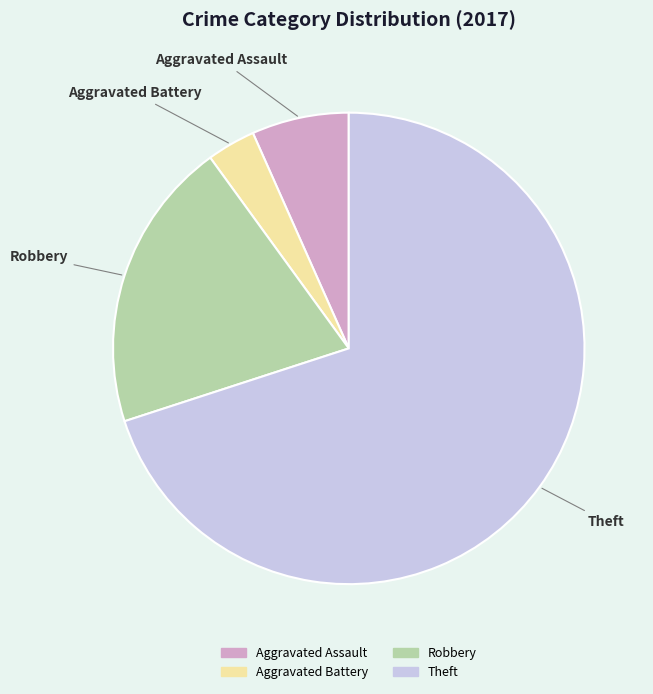

Which category has the smallest portion of the pie?

Aggravated Battery